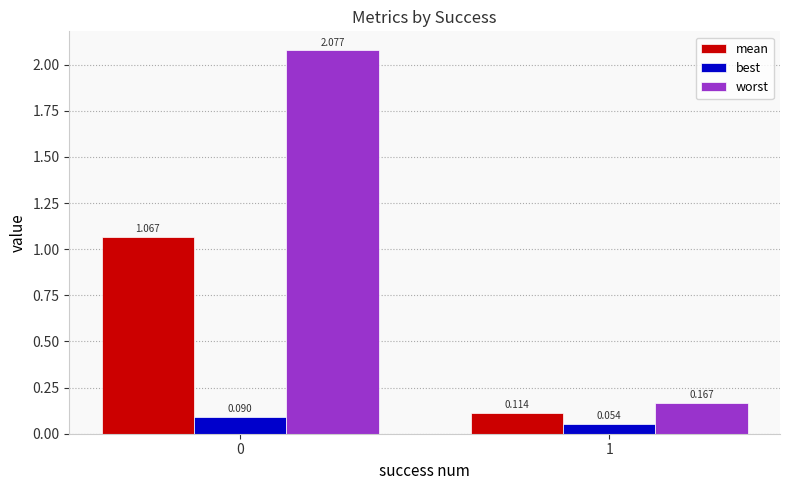

Which series has the largest range (max minus min)?

worst